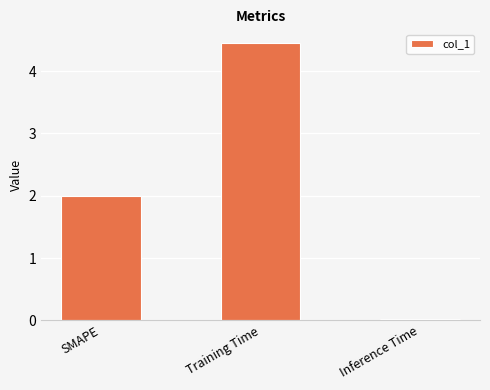

At which category does the chart reach its peak across all series?

Training Time